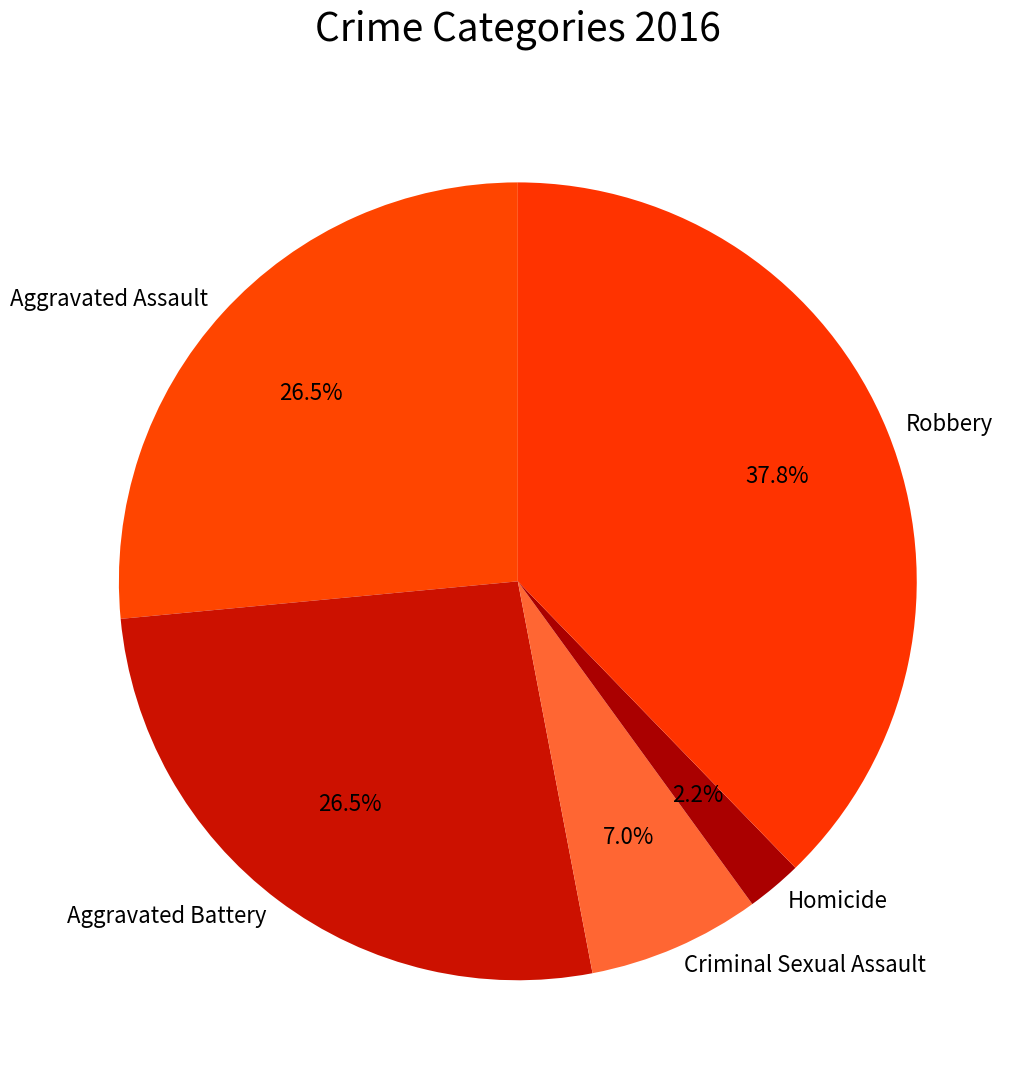

Between Homicide and Criminal Sexual Assault, which is larger?

Criminal Sexual Assault